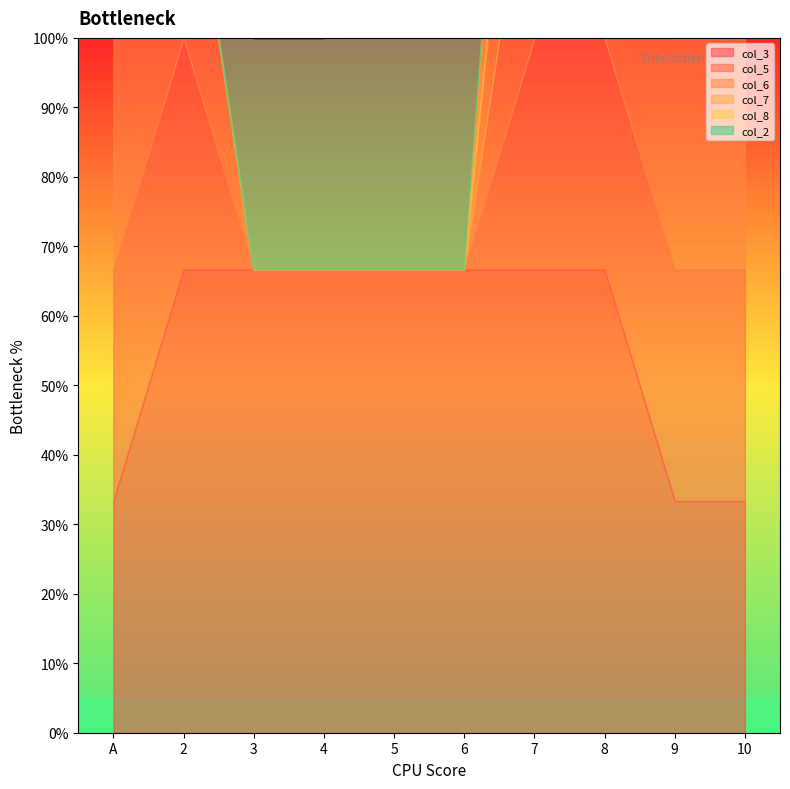

What is the difference between the maximum and second lowest values in the col_5 series?

1